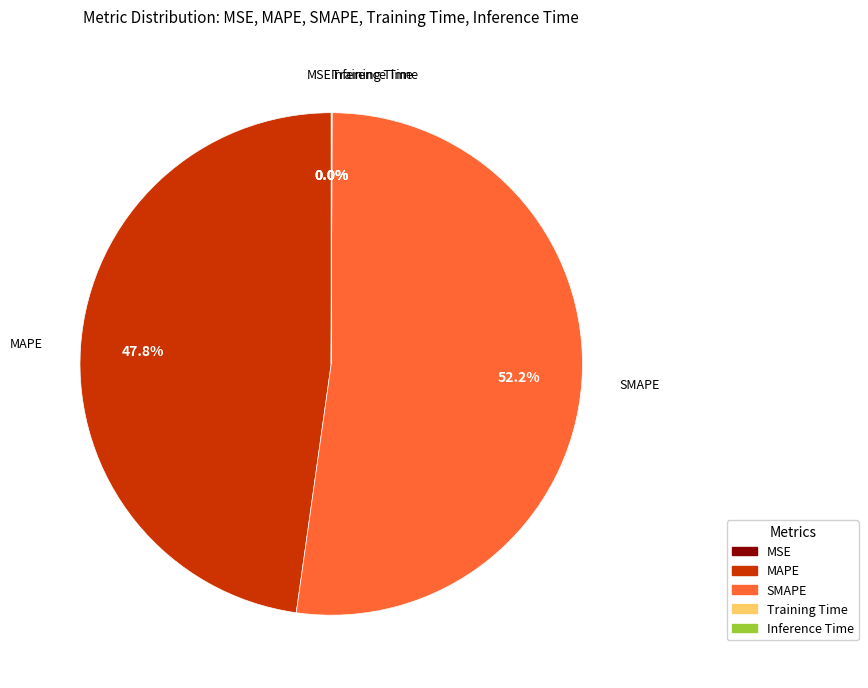

Does SMAPE represent more than half of the total?

Yes